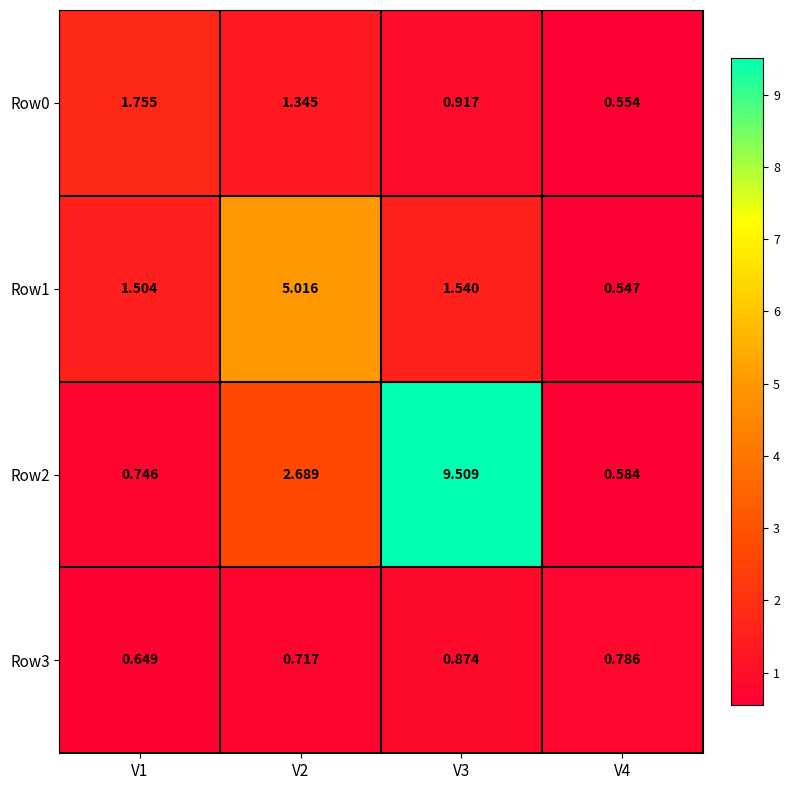

Is the value of Row1 at V1 greater than the value of Row0 at V3?

Yes